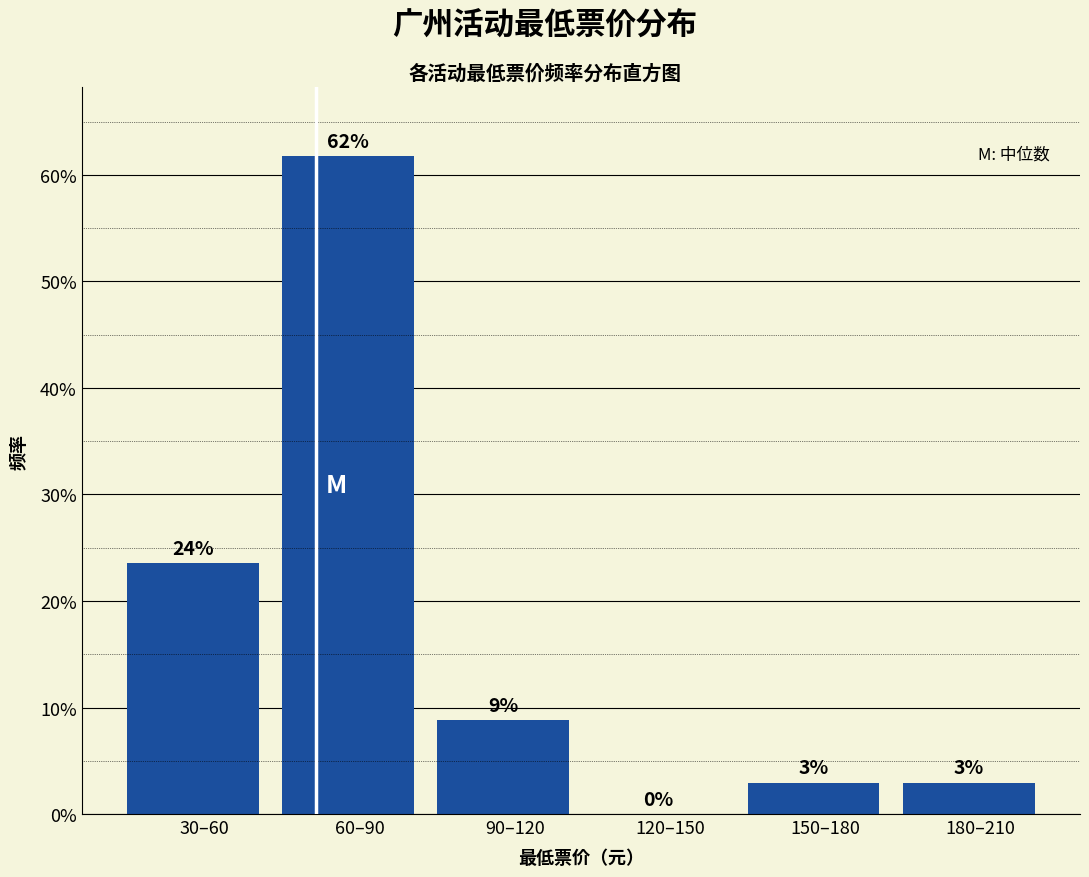

Are the bars horizontal?

No